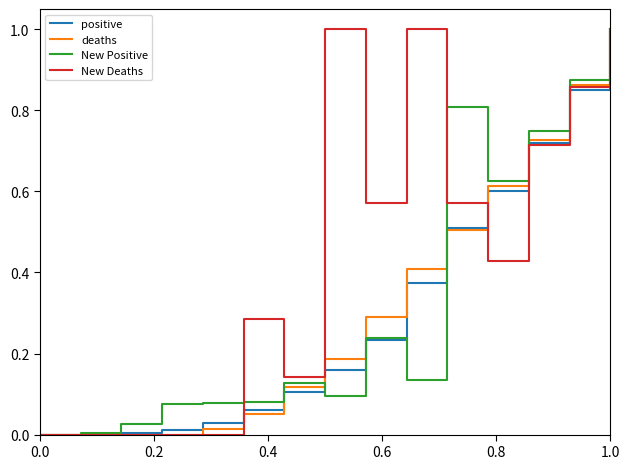

Does the chart display data point markers on the line(s)?

No